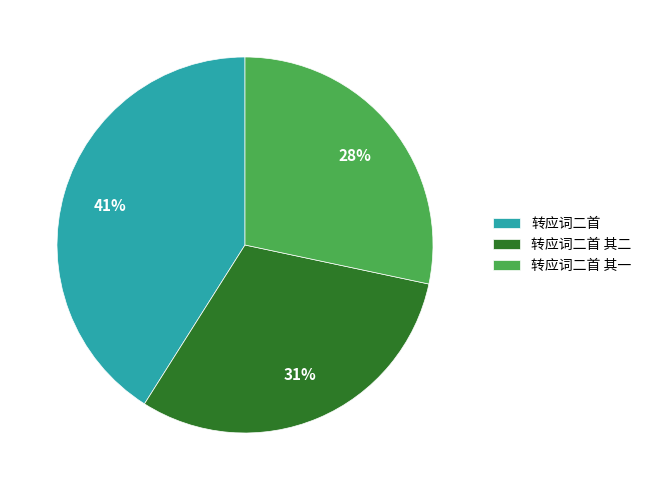

True or false: 转应词二首 其一 accounts for 28% of the total.

True